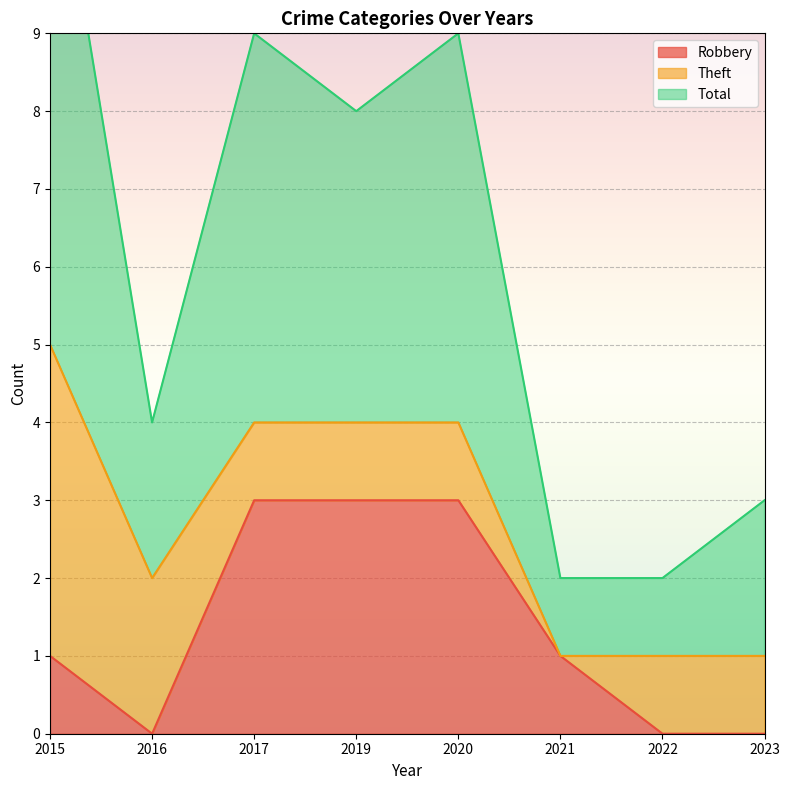

Is it true that Robbery equals 0 at 2016?

True